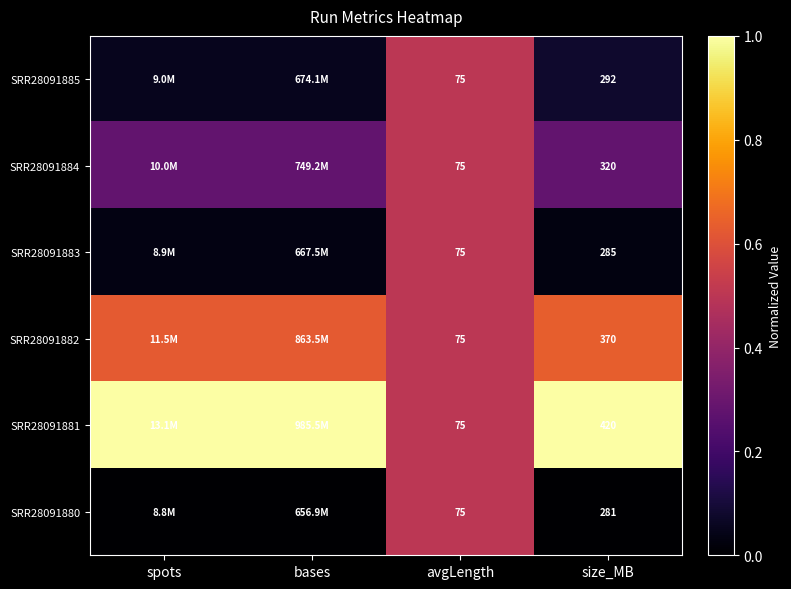

At which category is the sum across all series the highest?

avgLength